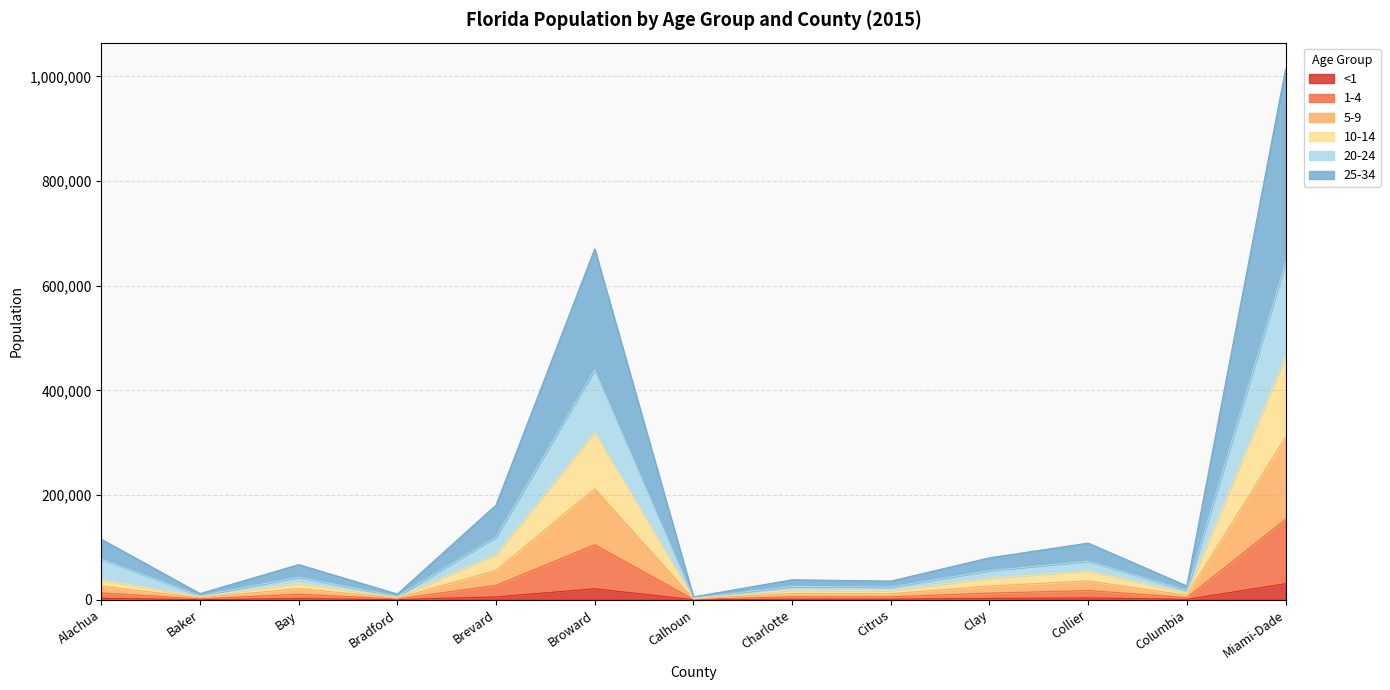

Which label corresponds to the smallest value in the chart?

Calhoun